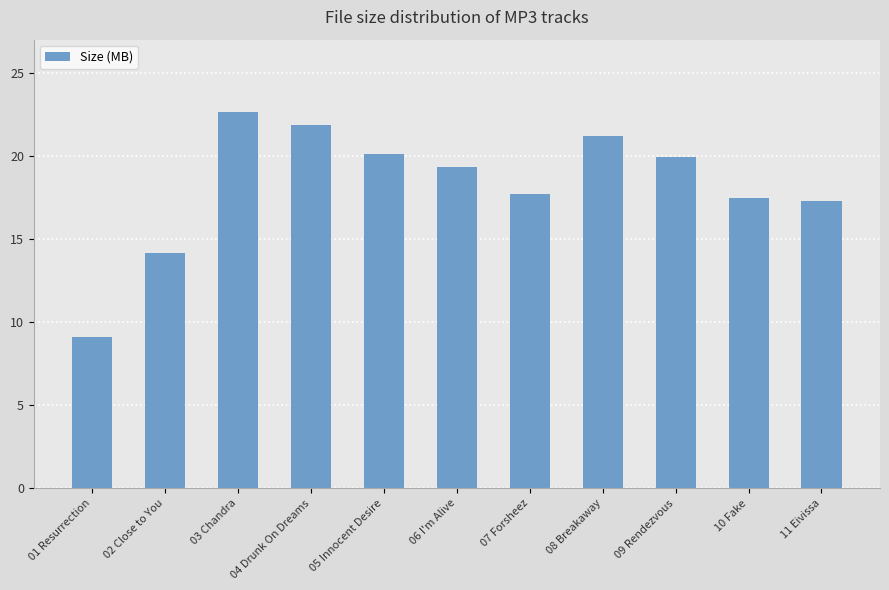

What position from the right is 10 Fake?

2